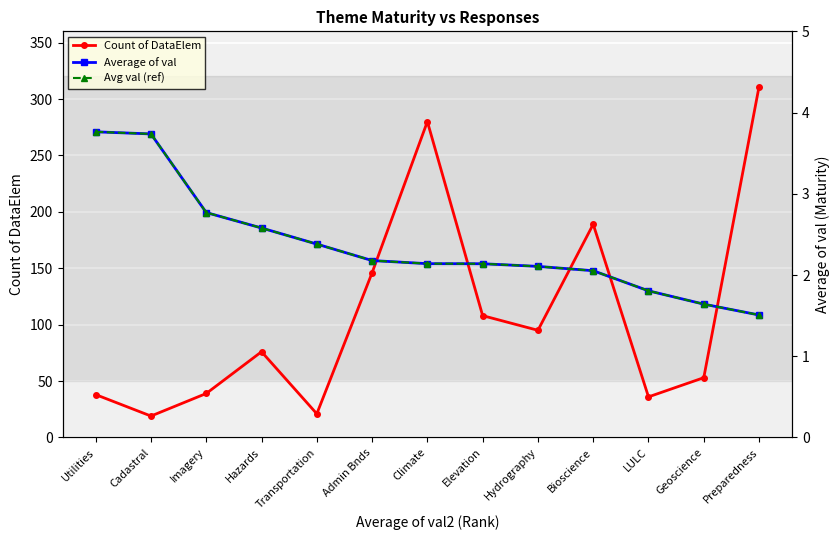

At which label does Count of DataElem first exceed 76?

Admin Bnds